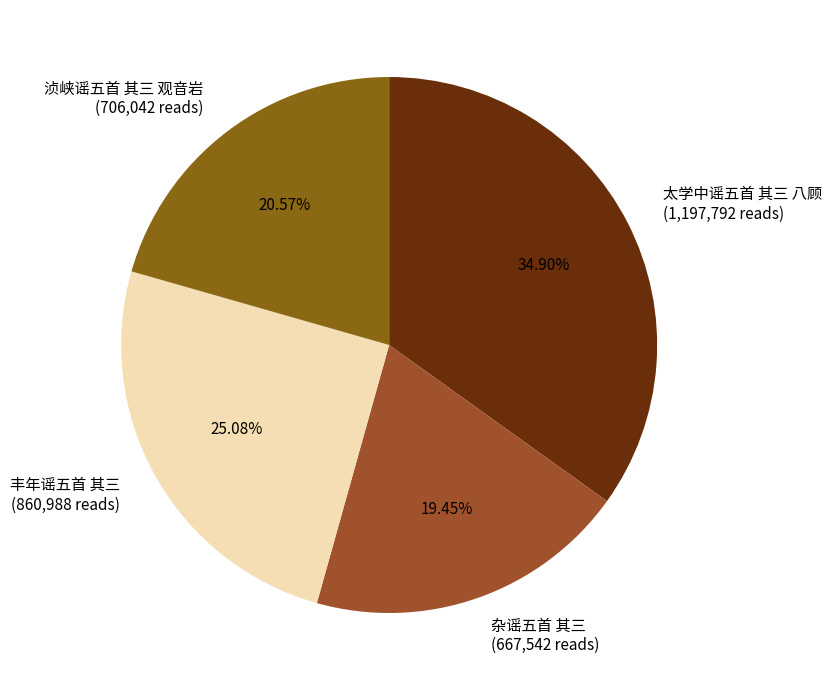

Is there any slice that represents more than half of the pie?

No